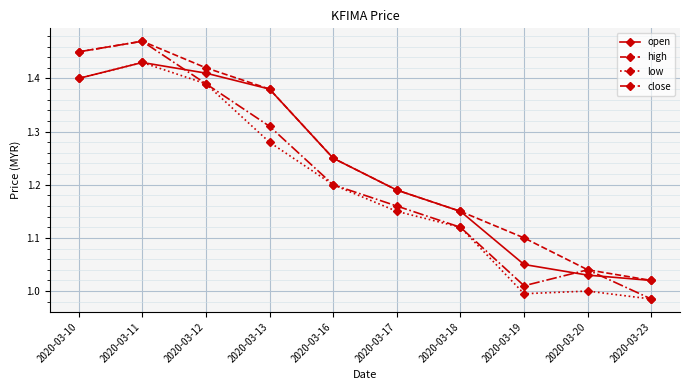

Which series has the largest range (max minus min)?

close